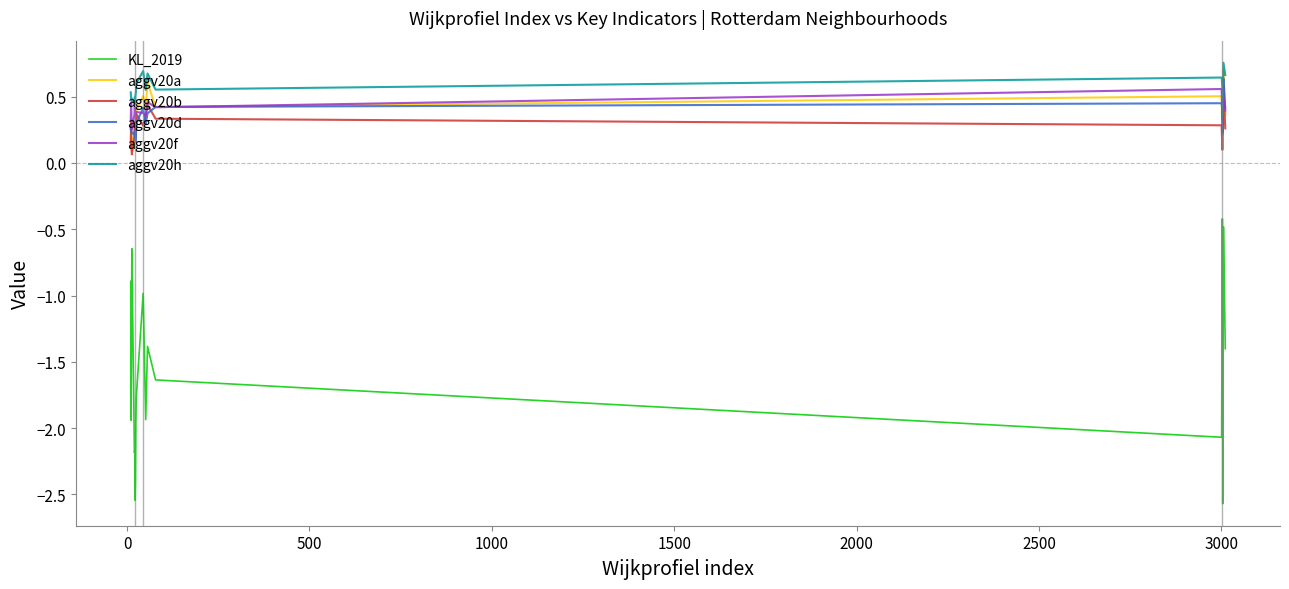

True or false: aggv20f and KL_2019 cross at least once.

False